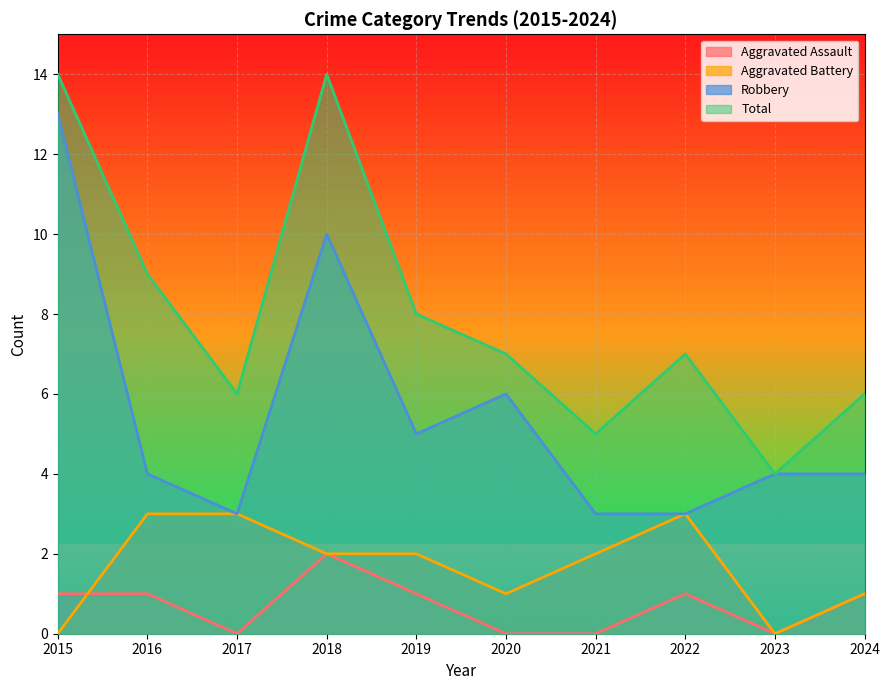

How many values in the Aggravated Assault series are below 1?

4